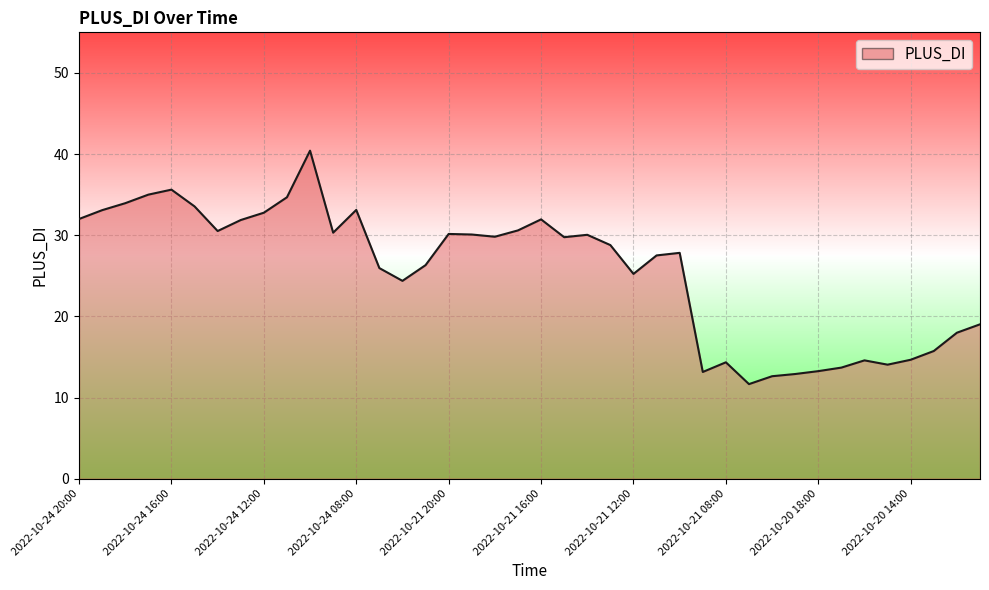

Does the chart have visible grid lines?

Yes